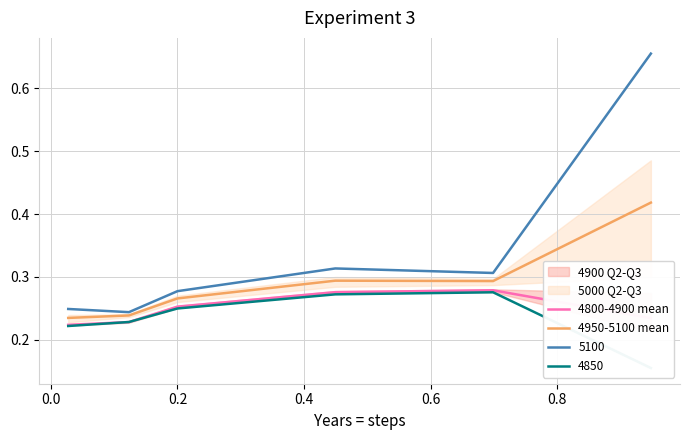

How many 4950-5100 mean values are between 0 and 1?

6